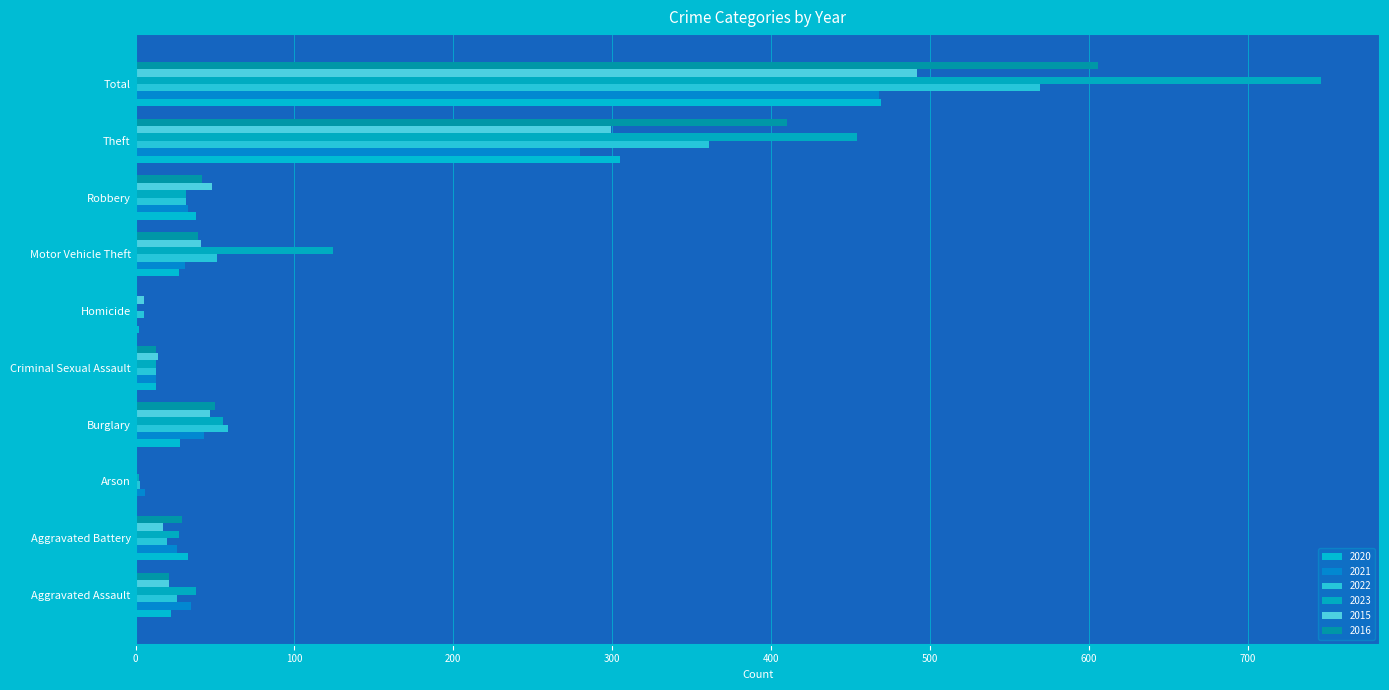

Is it true that 2022 equals 524 at Theft?

False